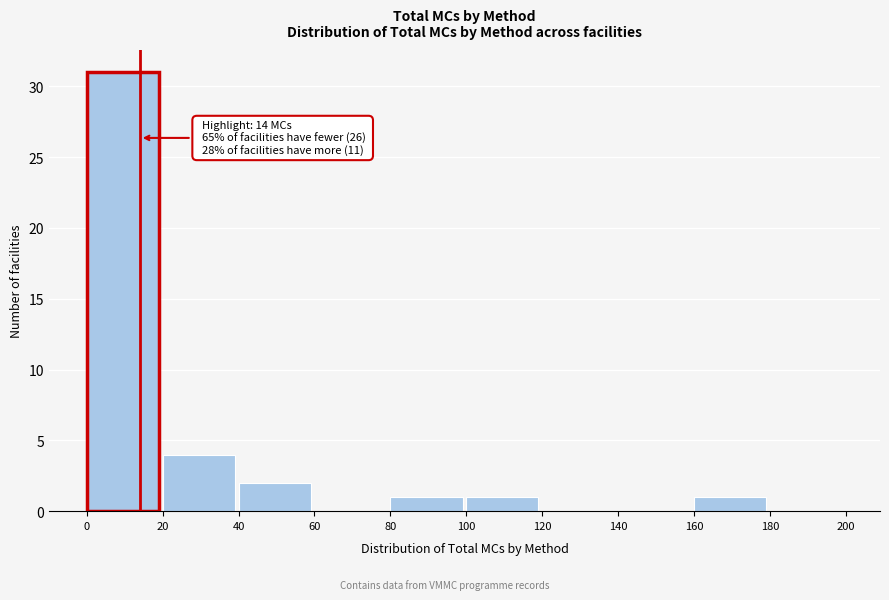

Over which range of the x-axis is the bar tallest?

0 to 20